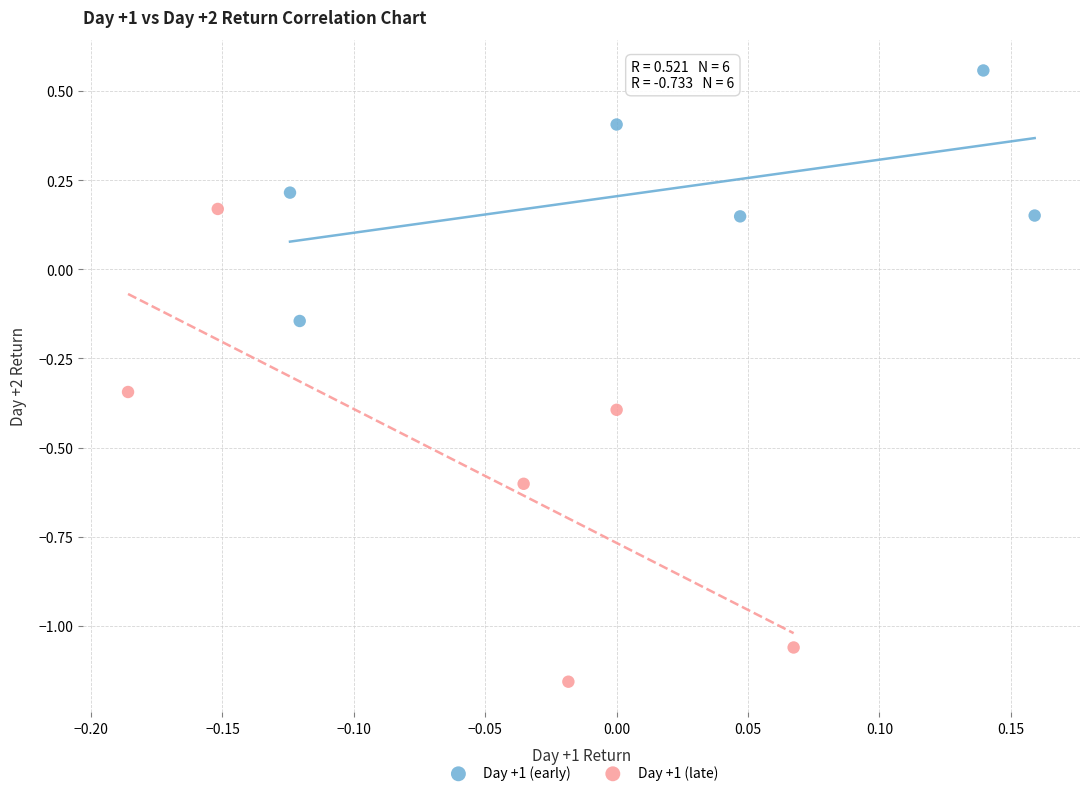

What are all the series names shown in the legend?

Day +1 (early), Day +1 (late)